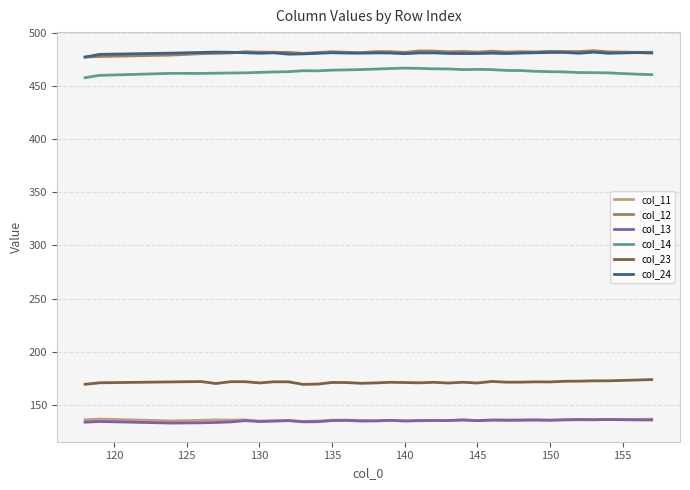

In col_13, how many points are higher than both neighbors (excluding endpoints)?

11